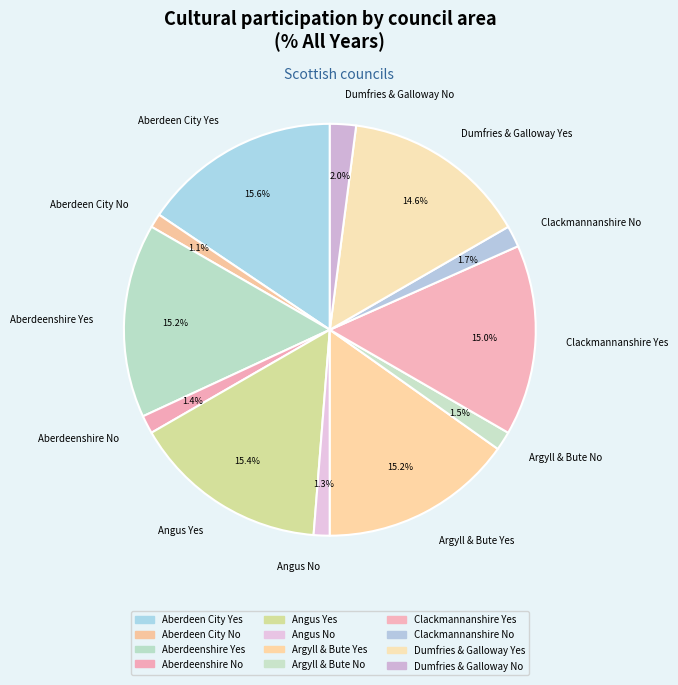

What percentage is the Clackmannanshire No slice, to the nearest percent?

2%